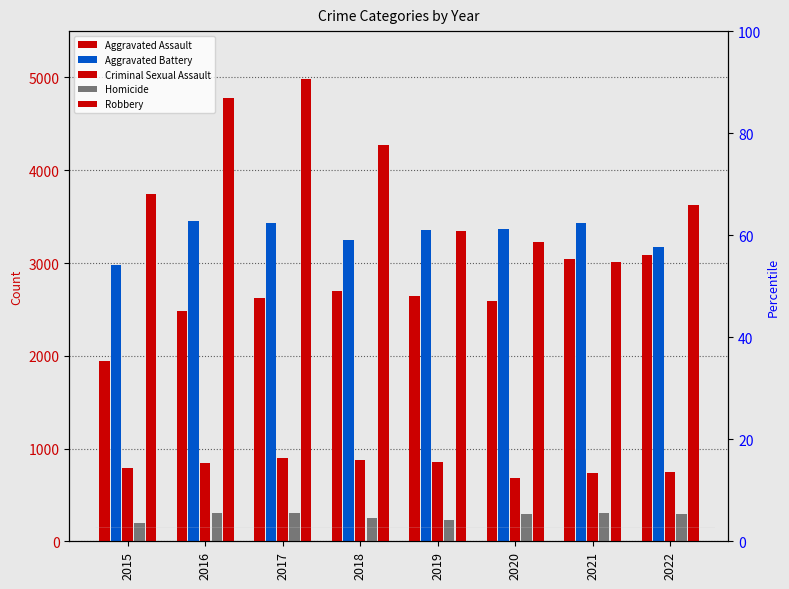

How many data points does each series have?

8